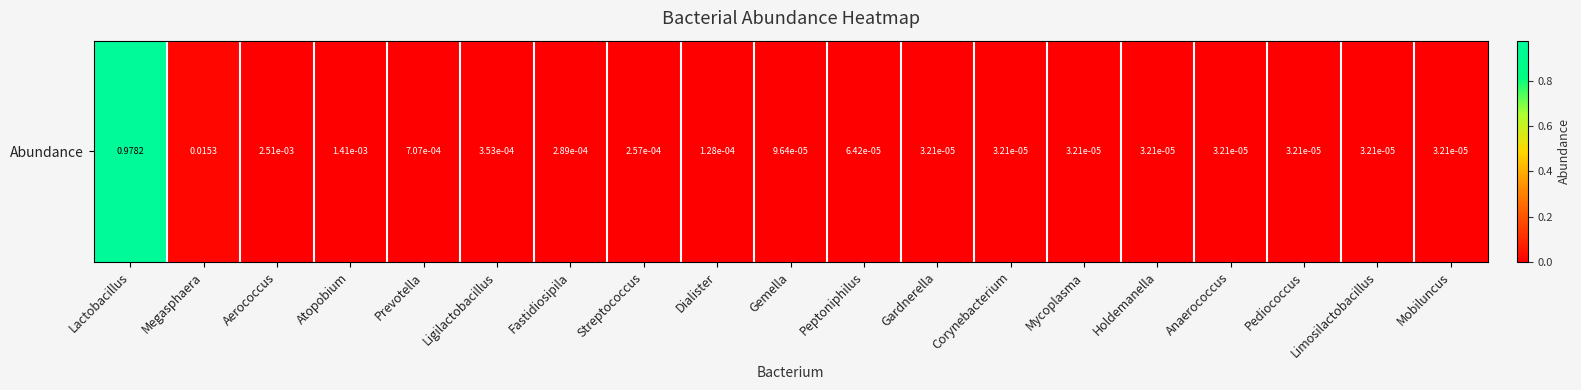

The chart shows a value of 0.0 at Pediococcus. True or false?

False